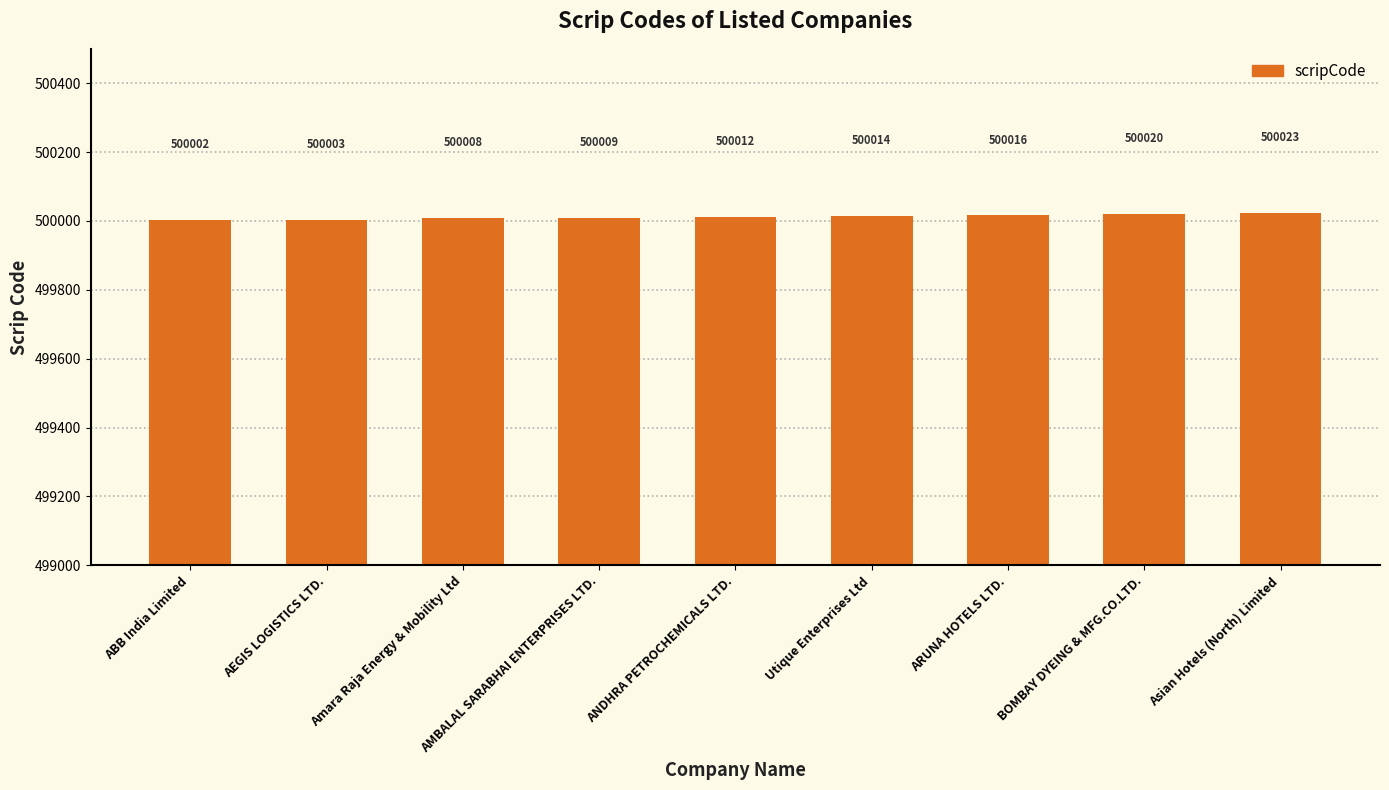

Reading left to right, extract all data points from this chart.

ABB India Limited=500002	AEGIS LOGISTICS LTD.=500003	Amara Raja Energy & Mobility Ltd=500008	AMBALAL SARABHAI ENTERPRISES LTD.=500009	ANDHRA PETROCHEMICALS LTD.=500012	Utique Enterprises Ltd=500014	ARUNA HOTELS LTD.=500016	BOMBAY DYEING & MFG.CO.LTD.=500020	Asian Hotels (North) Limited=500023